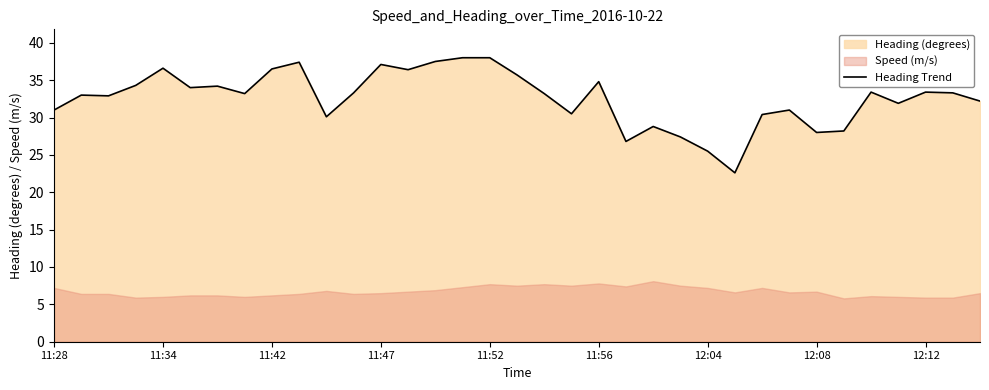

How many values are below 33?

15